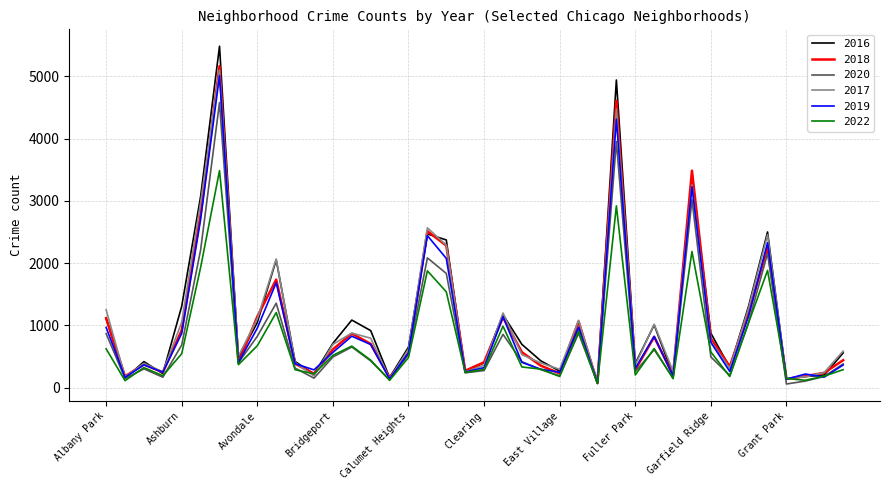

Which series has the largest range (max minus min)?

2016